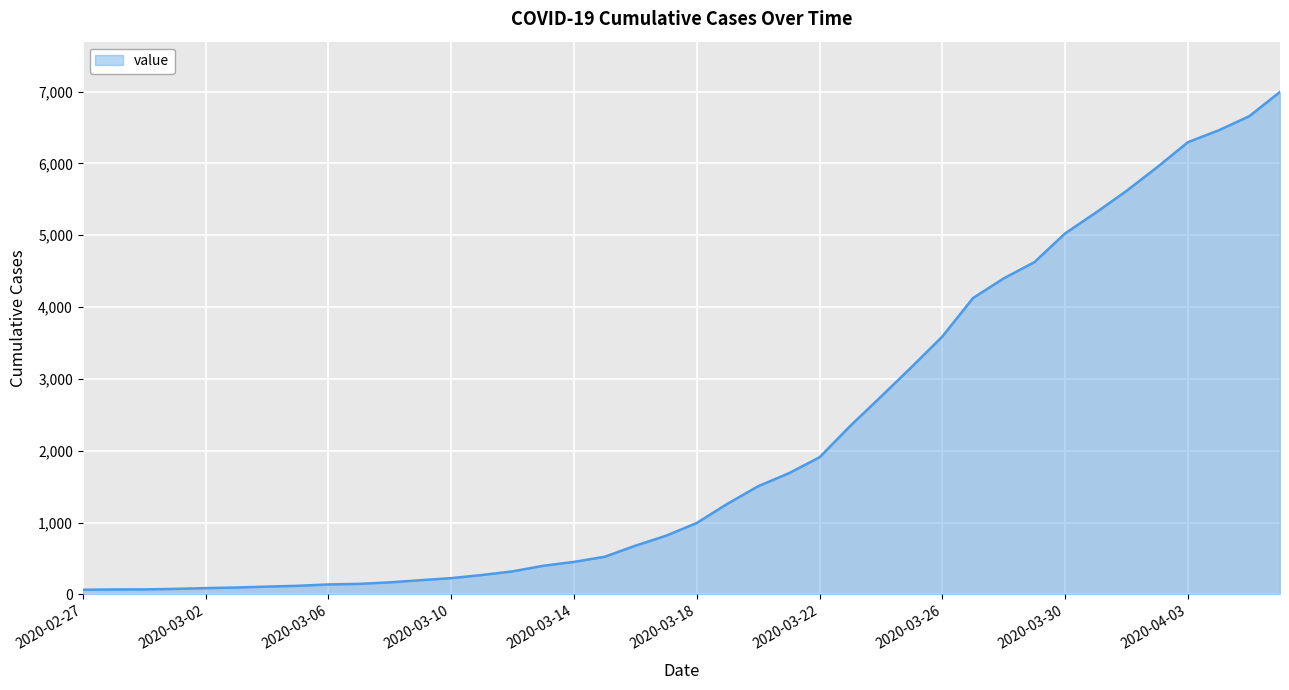

What is the maximum value shown in the chart?

6995